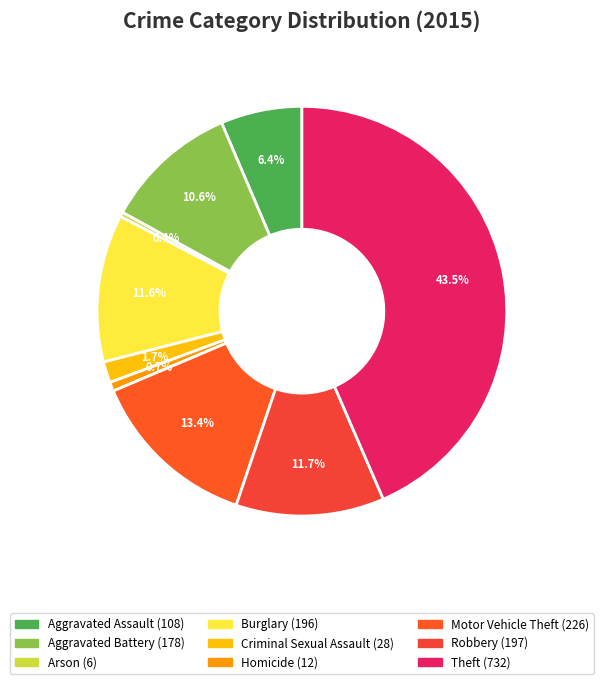

Is Arson the majority of the pie?

No